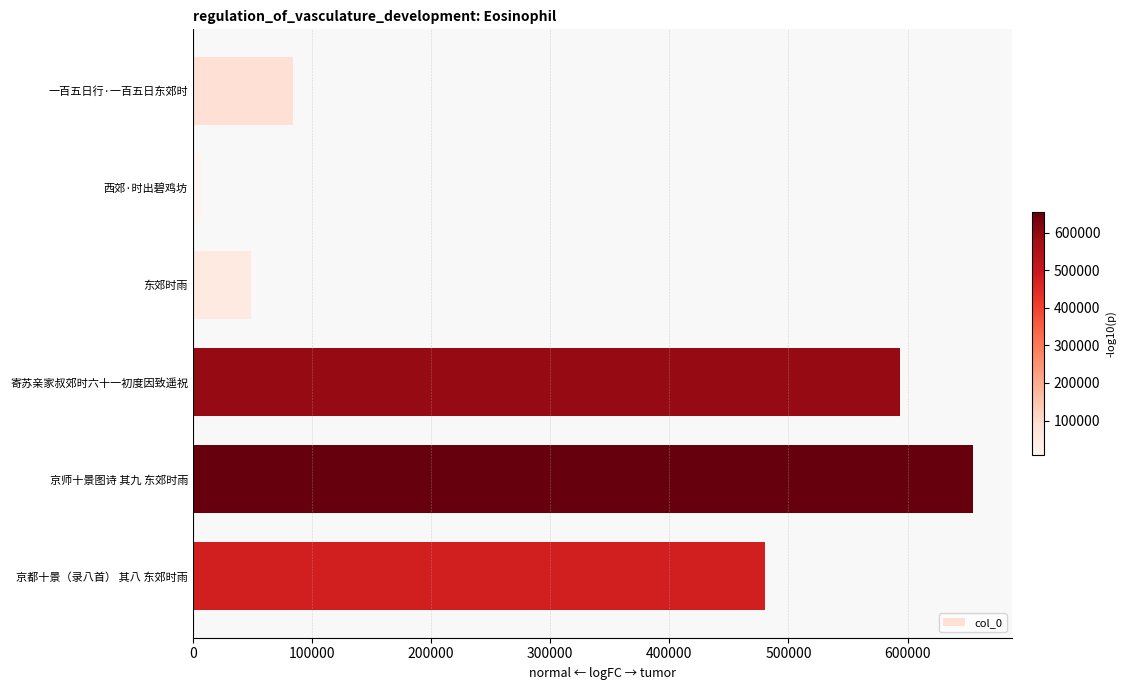

Where is the data nearest to the value 331410?

京都十景（录八首） 其八 东郊时雨